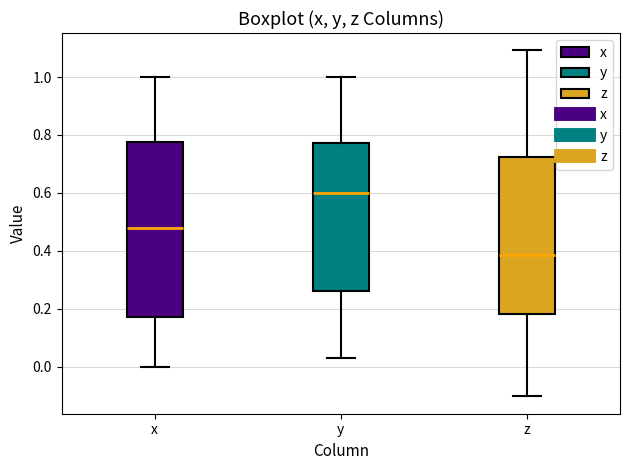

Where does the median line of the box for z sit on the y-axis? The values are not printed on the chart, so give them approximately, as read against the axis.

0.38